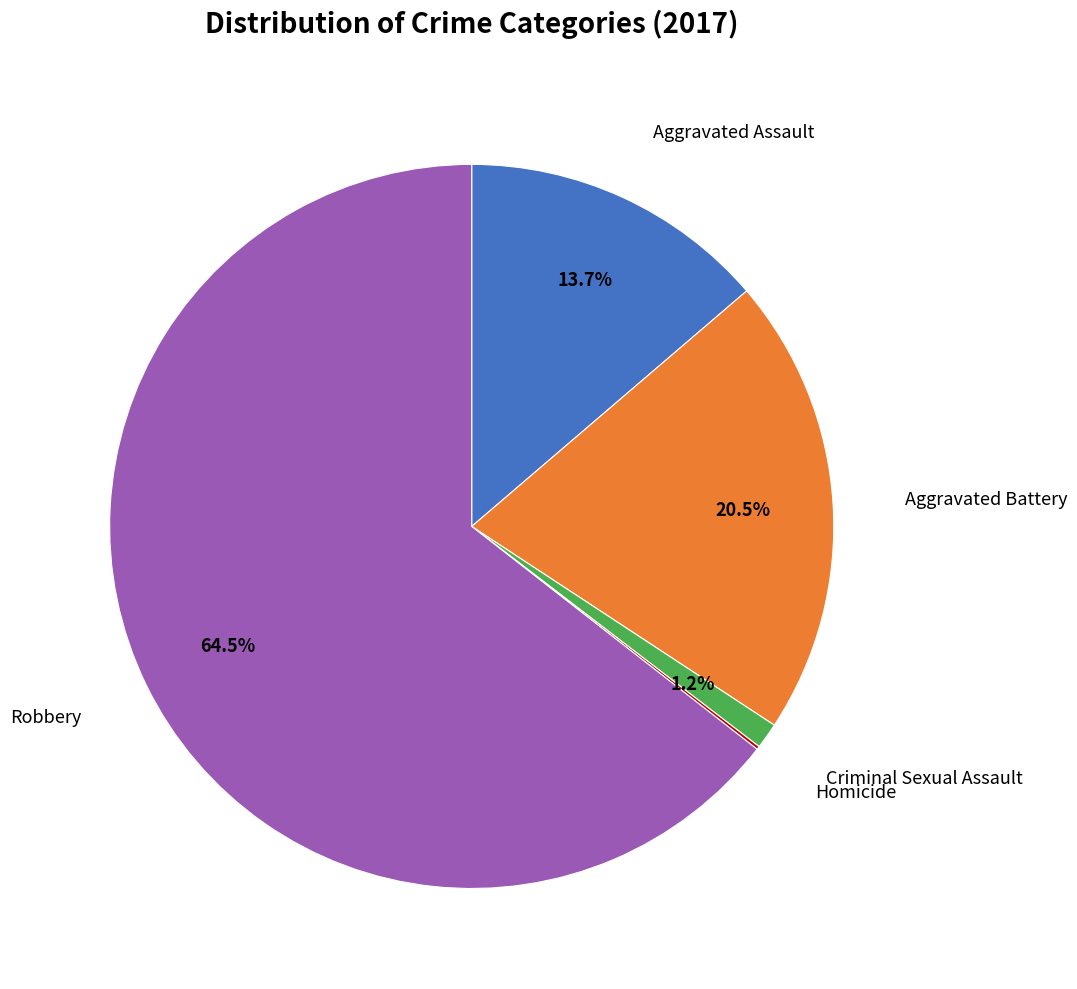

Does any single category account for the majority?

Yes